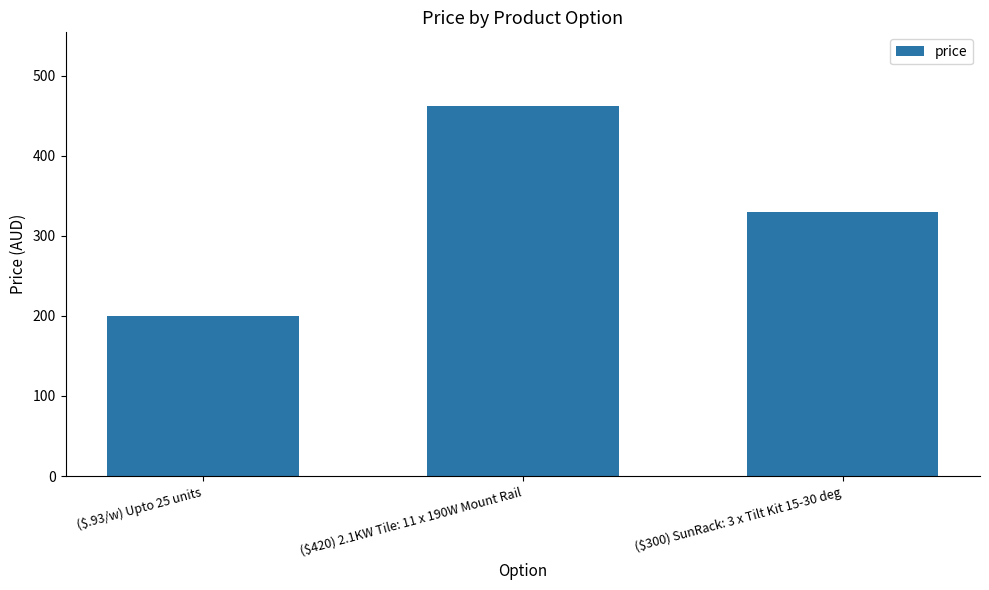

Reading left to right, transcribe all the data shown in this chart.

199.5	462.0	330.0